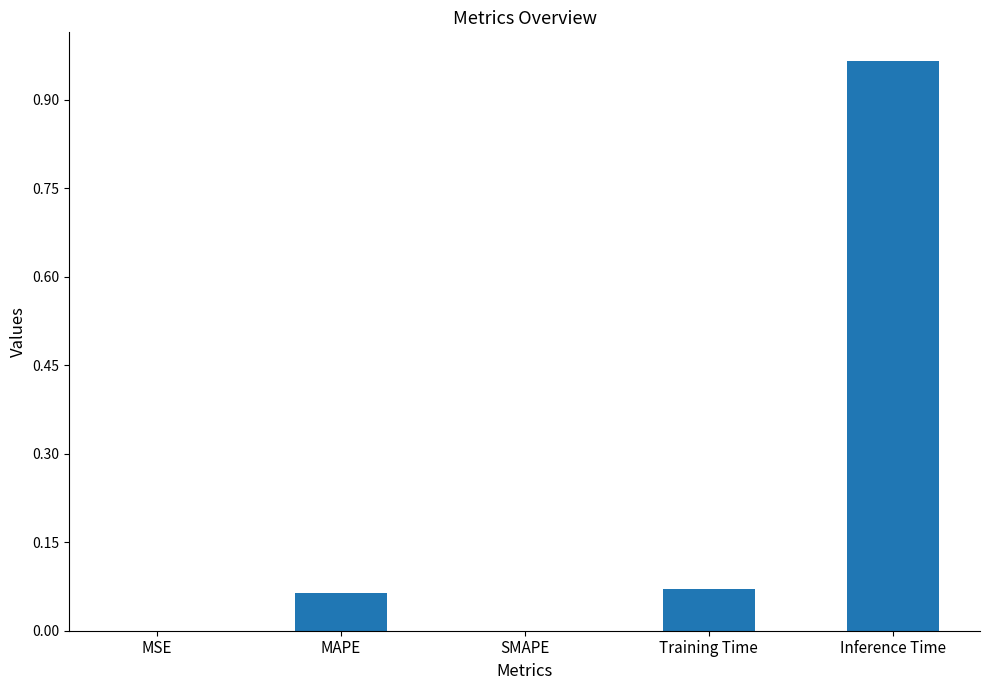

What is the sum of all values?

1.1